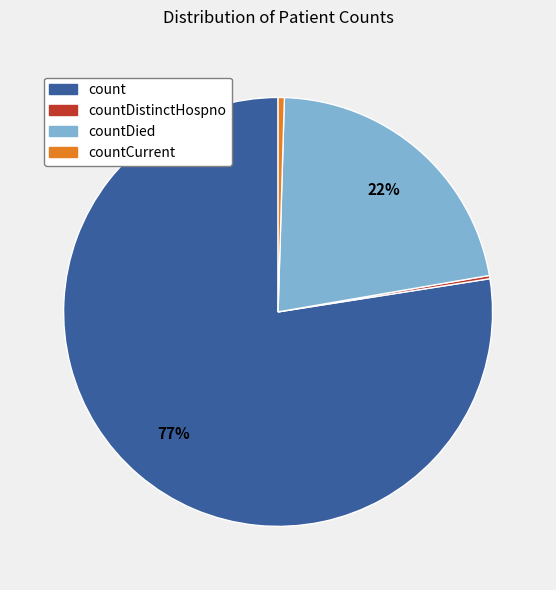

To the nearest percent, what is the average slice percentage?

25%